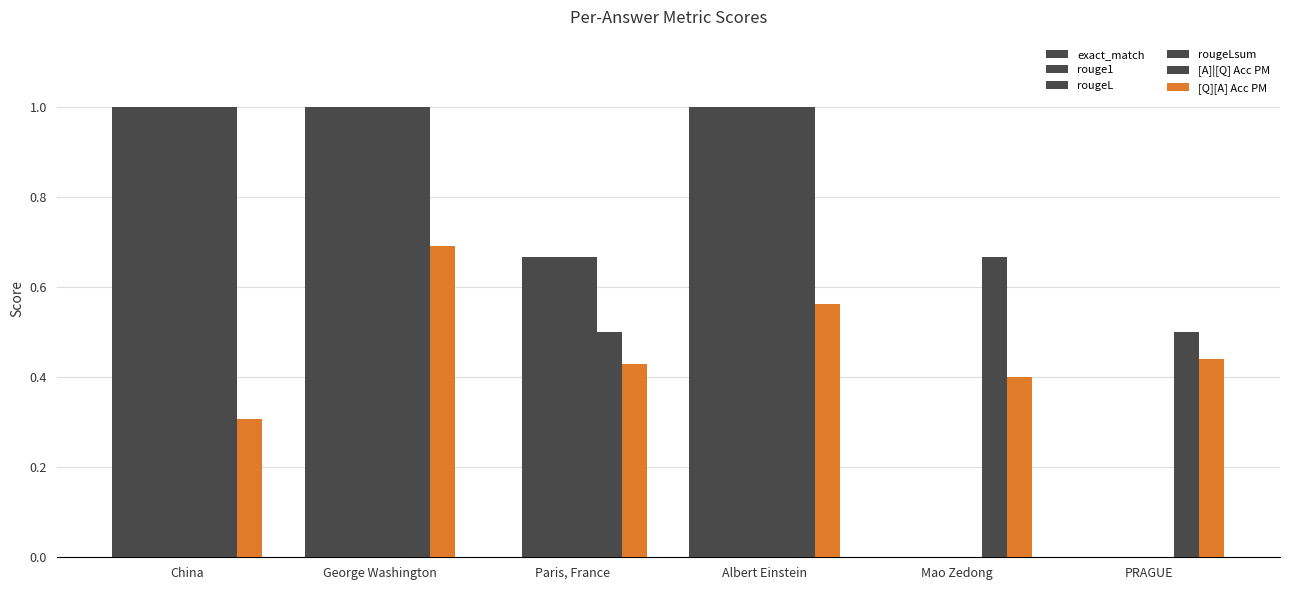

How many series are shown in this chart?

6